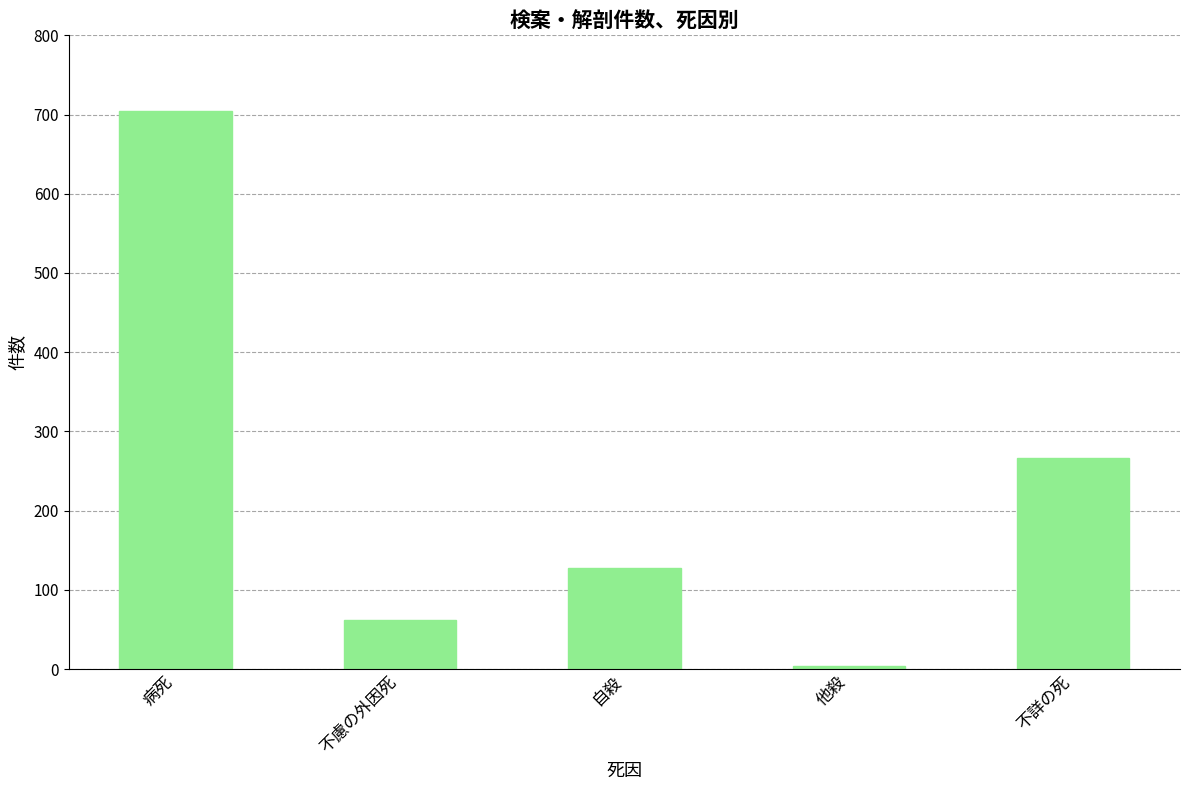

What is the difference between the values at 不詳の死 and 病死?

439